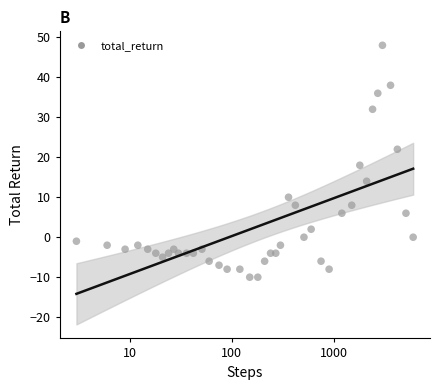

What Y value in the scatter plot is closest to 19?

18